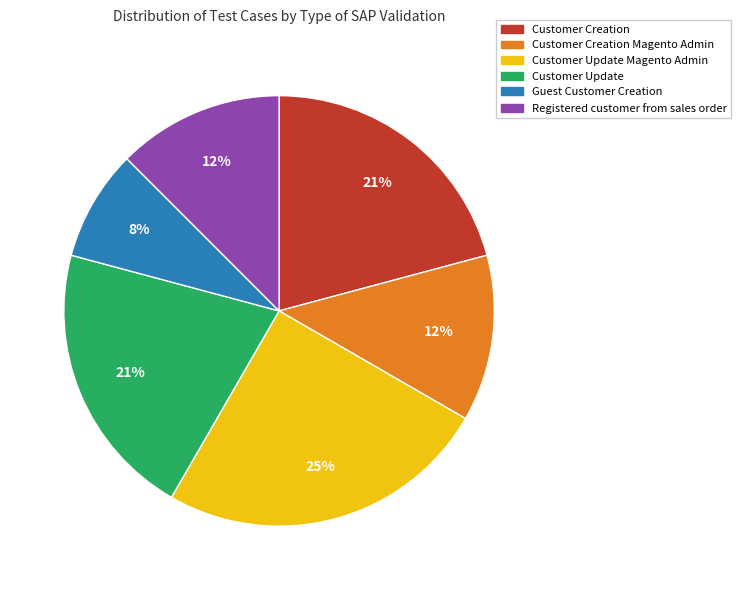

To the nearest percent, what is the difference between the largest and smallest slice percentages?

17%